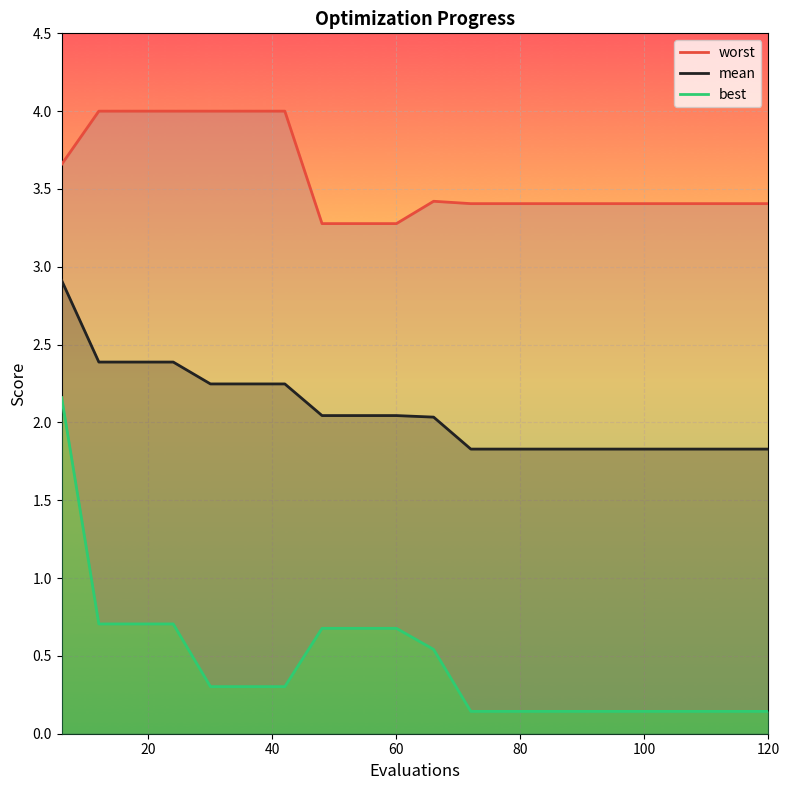

How many series are shown in this chart?

3